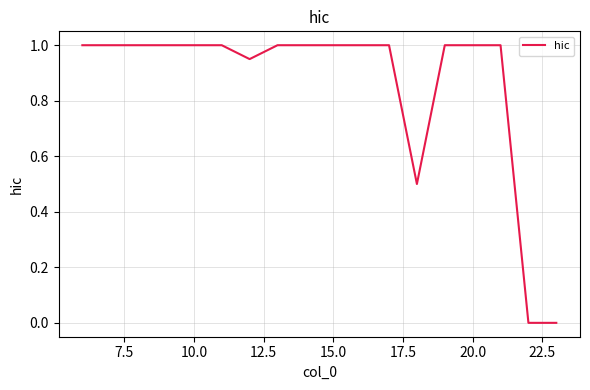

How many values are below 1?

4